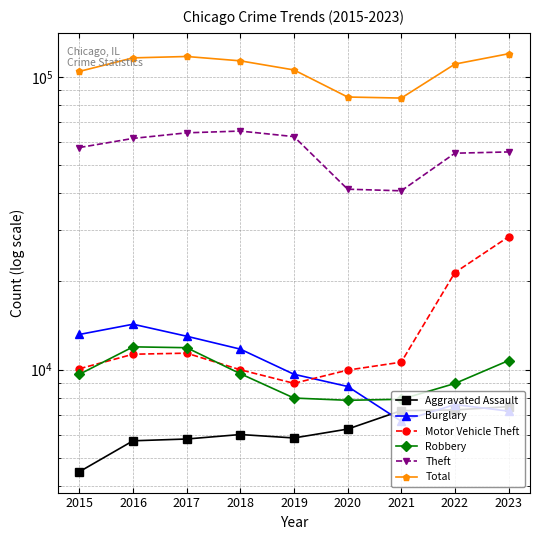

What is the value of the Theft point at the 3rd from the left?

64386